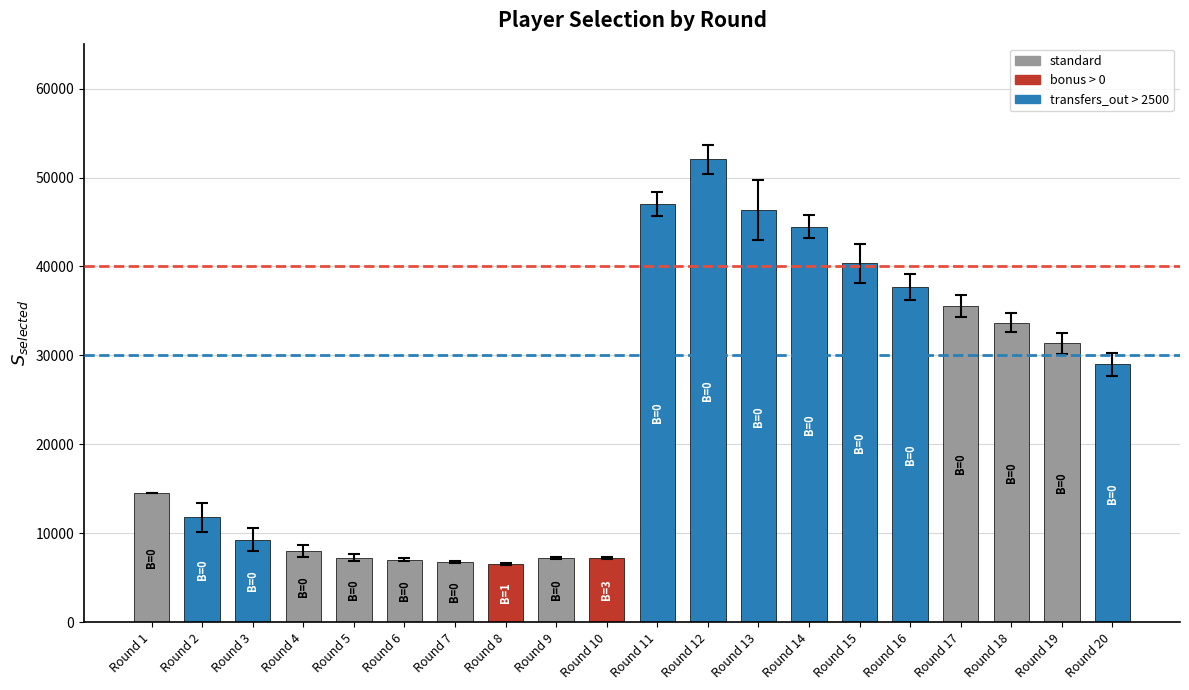

What is the sum of the values at Round 1 and Round 19?

45927